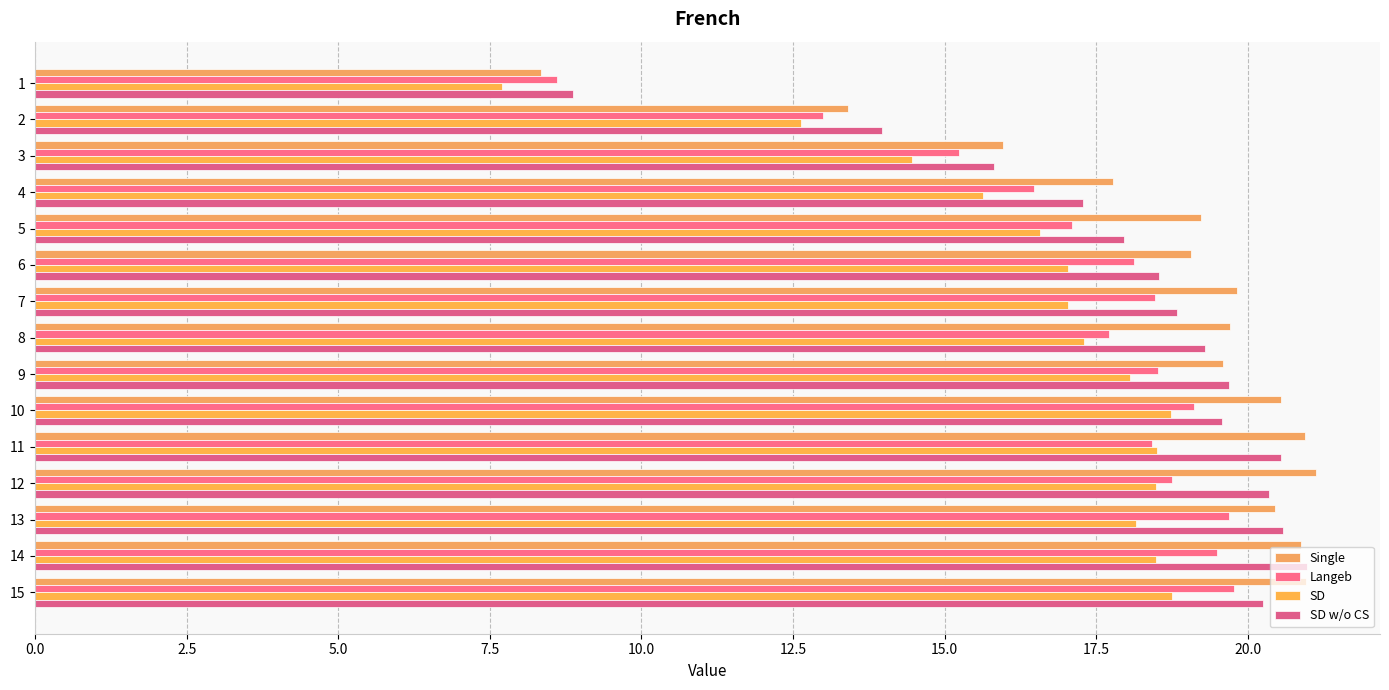

How many data points does each series have?

15